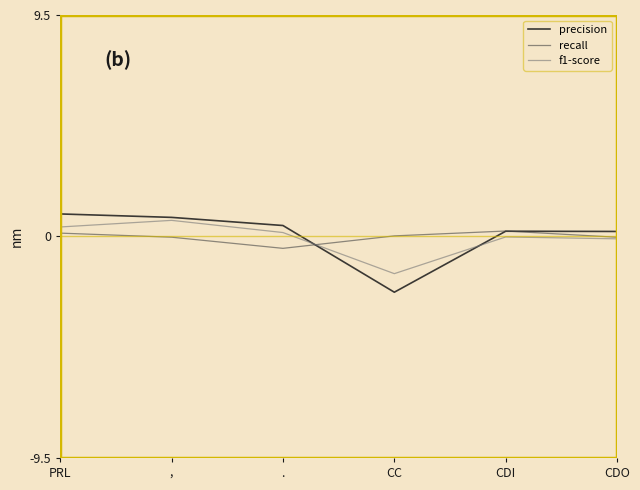

Which series changed the most between , and CC?

precision